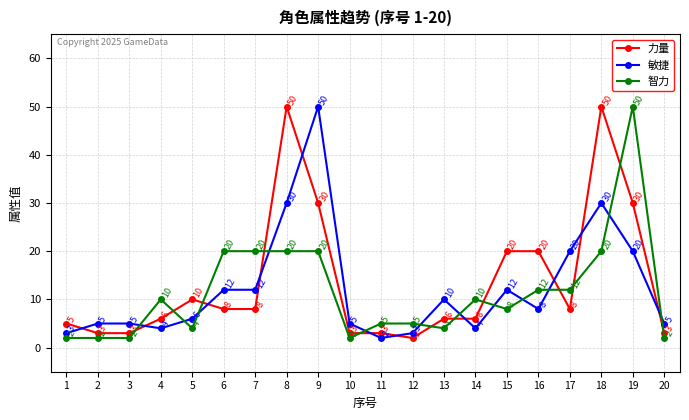

Which series has the largest total across all categories?

力量